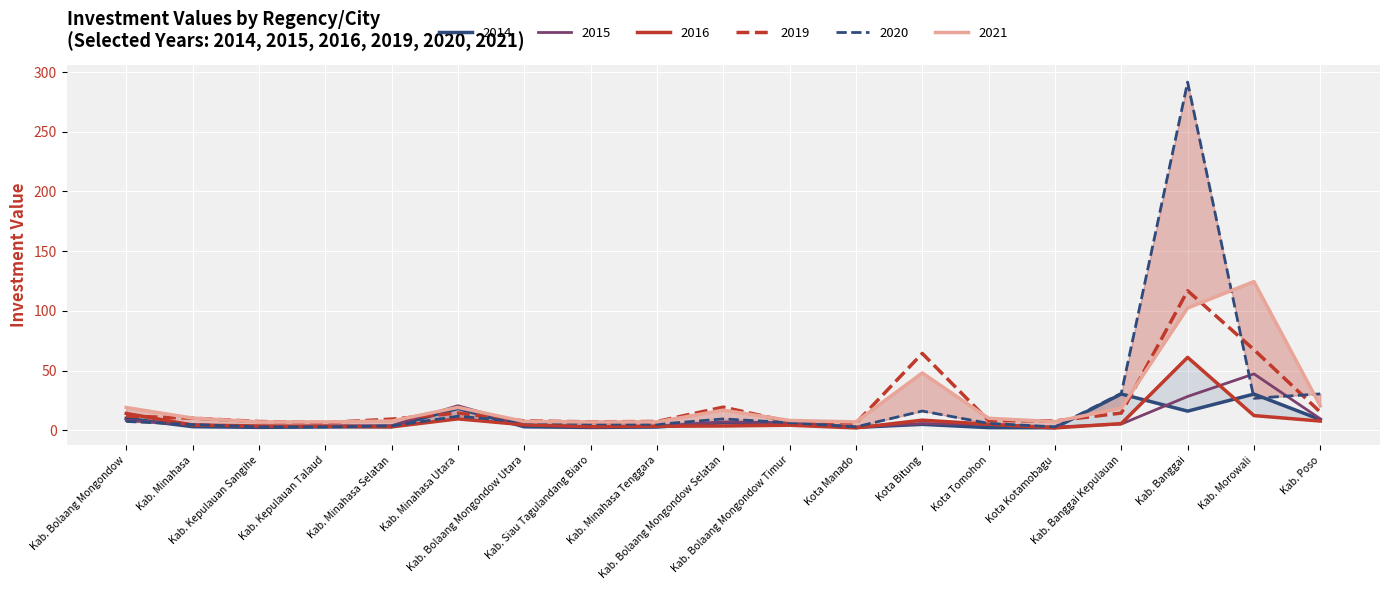

What is the total value across all series at Kab. Minahasa?

37.0